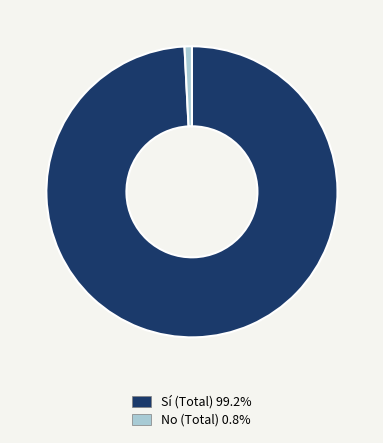

Count the number of slices in the pie.

2